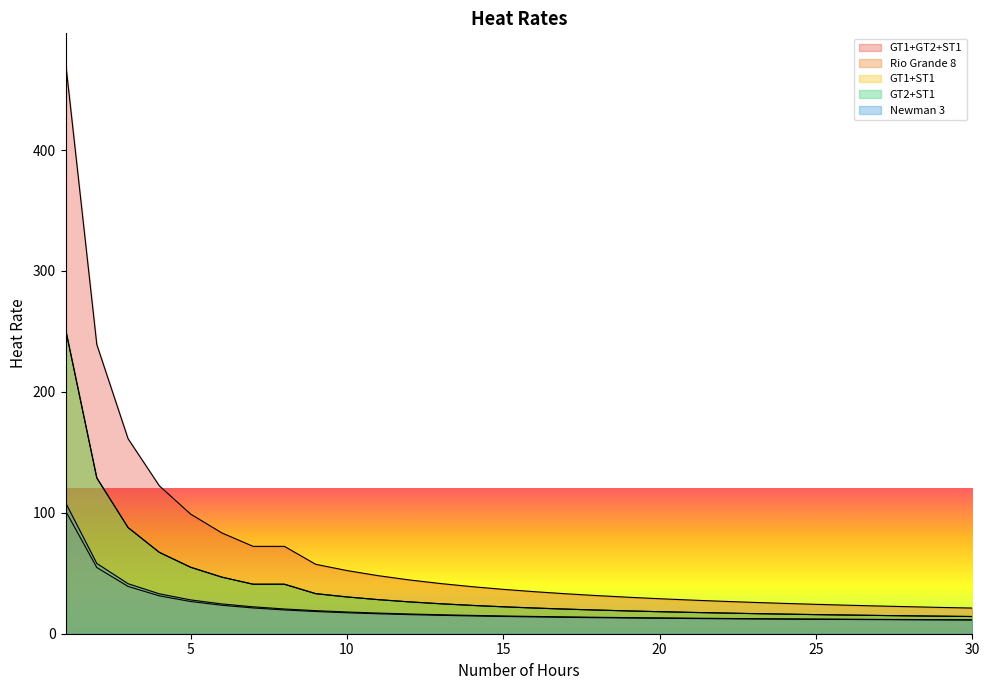

What is the maximum value for GT1+ST1?

252.0